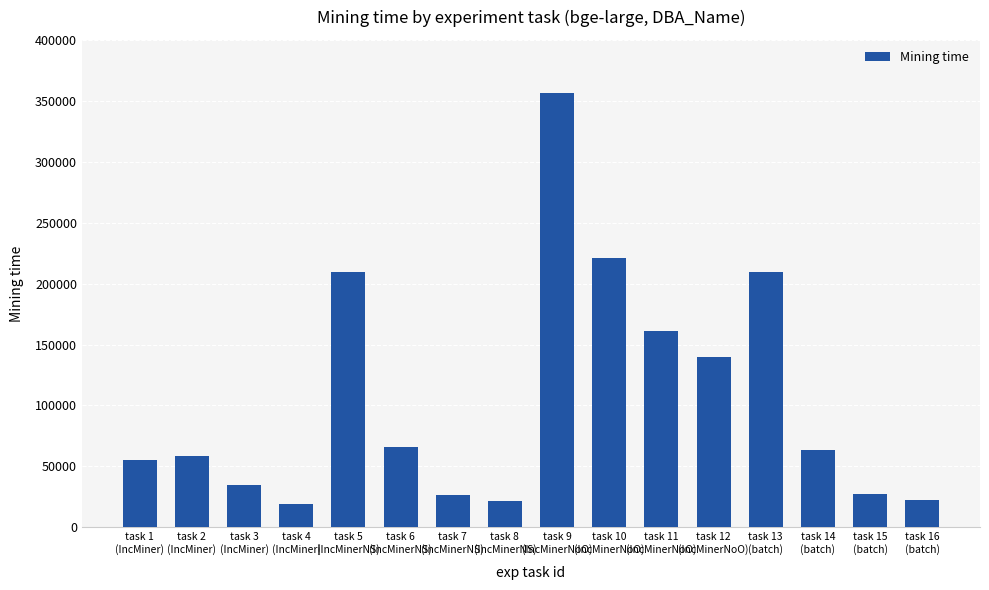

What is the smallest value displayed?

19432